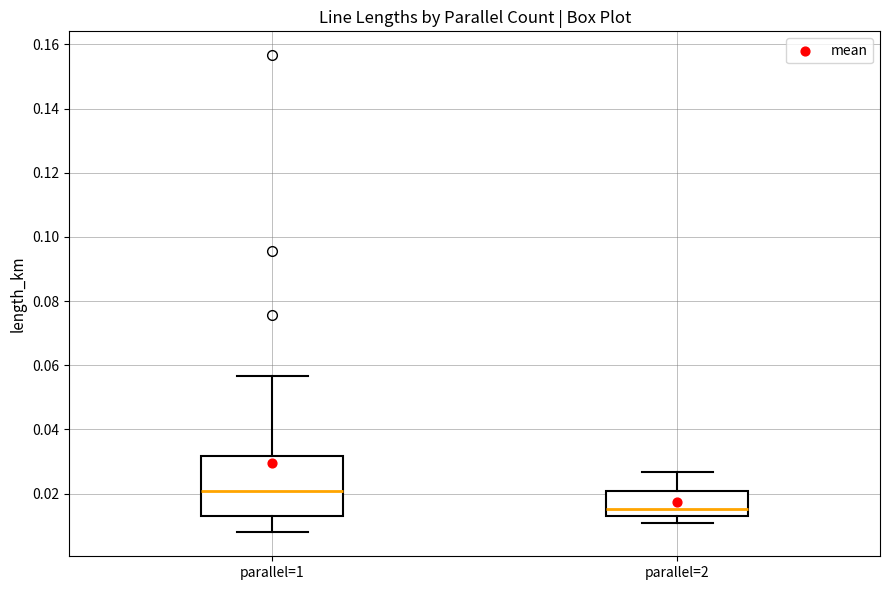

Reading left to right, read every box against the y-axis: the position of its median line, the range the box covers, and the ends of its whiskers. The values are not printed on the chart, so give them approximately, as read against the axis.

parallel=1: median 0.020, box 0.012 to 0.032, whiskers 0.008 to 0.056
parallel=2: median 0.016, box 0.012 to 0.020, whiskers 0.010 to 0.026